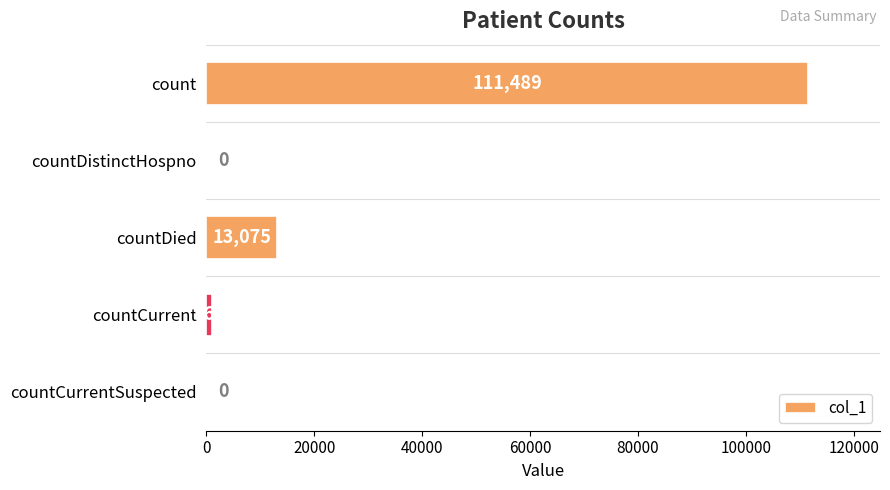

Which category has the highest value across all series?

count